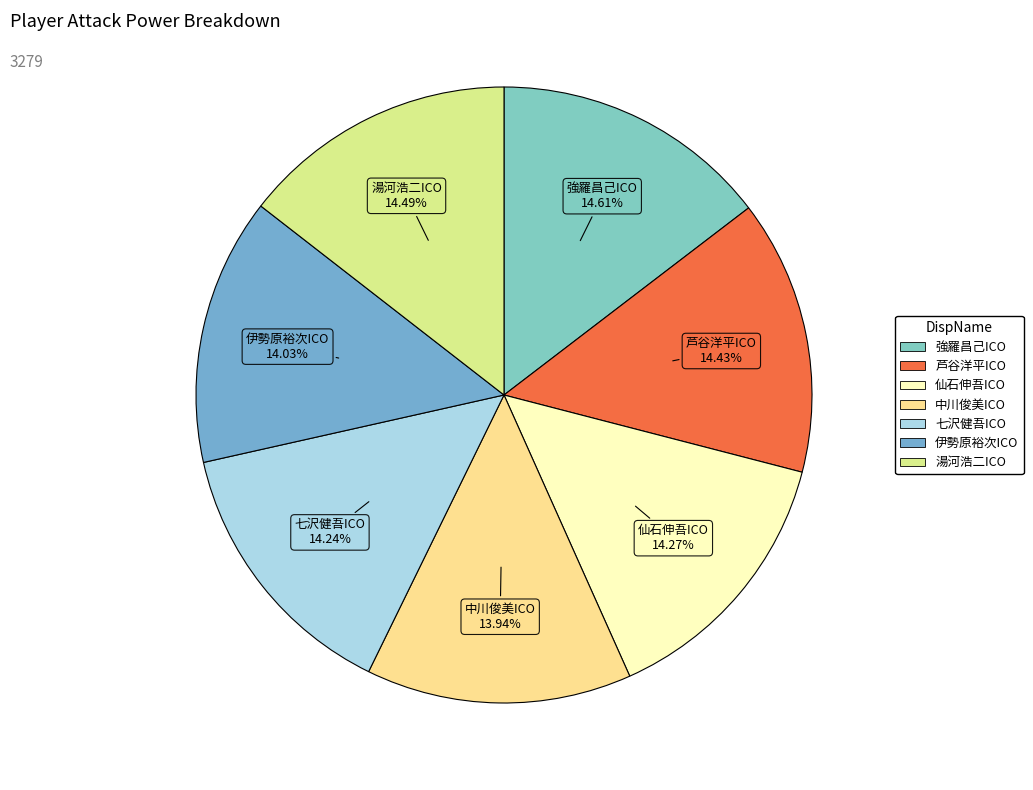

To the nearest percent, what percentage of the pie is 中川俊美ICO?

14%